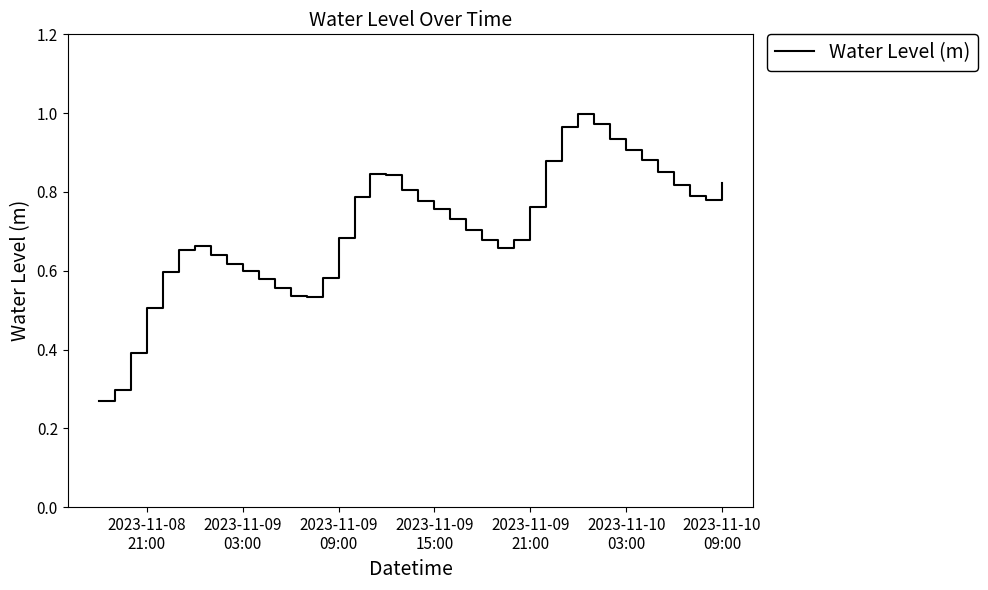

Does the chart have visible grid lines?

No